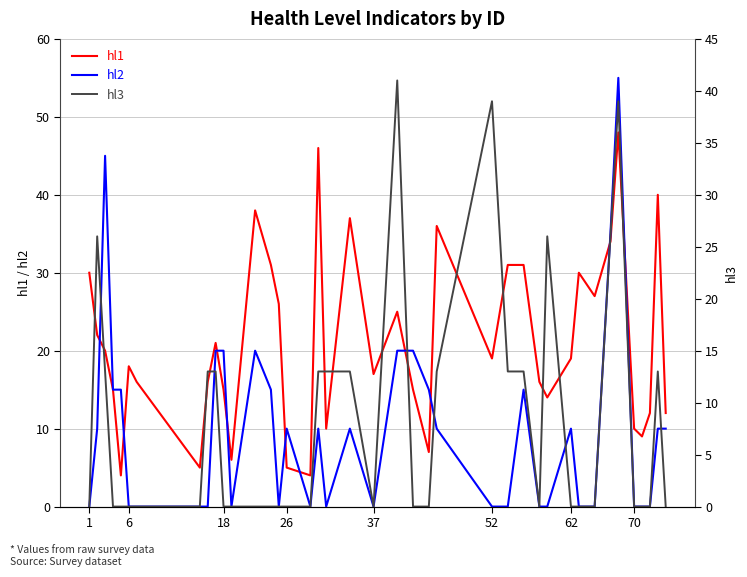

True or false: hl1 has a value of 34 at 52.

False